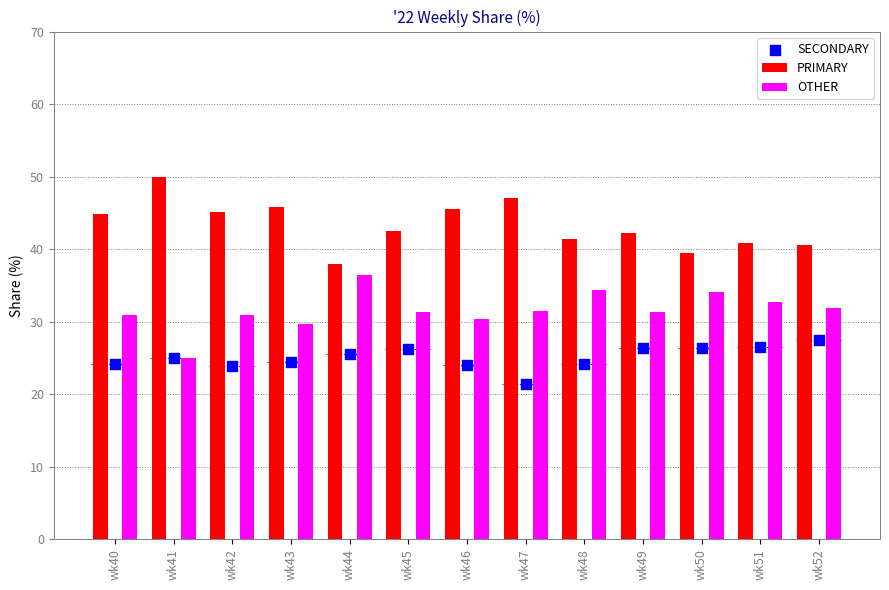

What is the total value across all series at wk41?

100.0